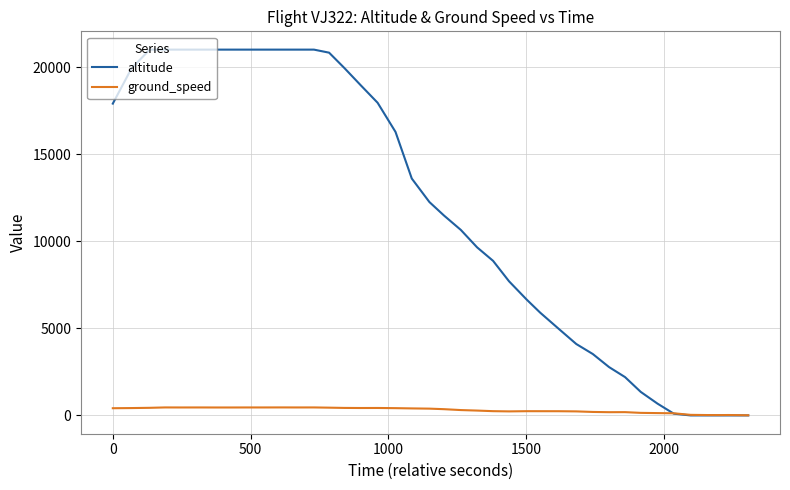

What is the average value of the altitude series?

11731